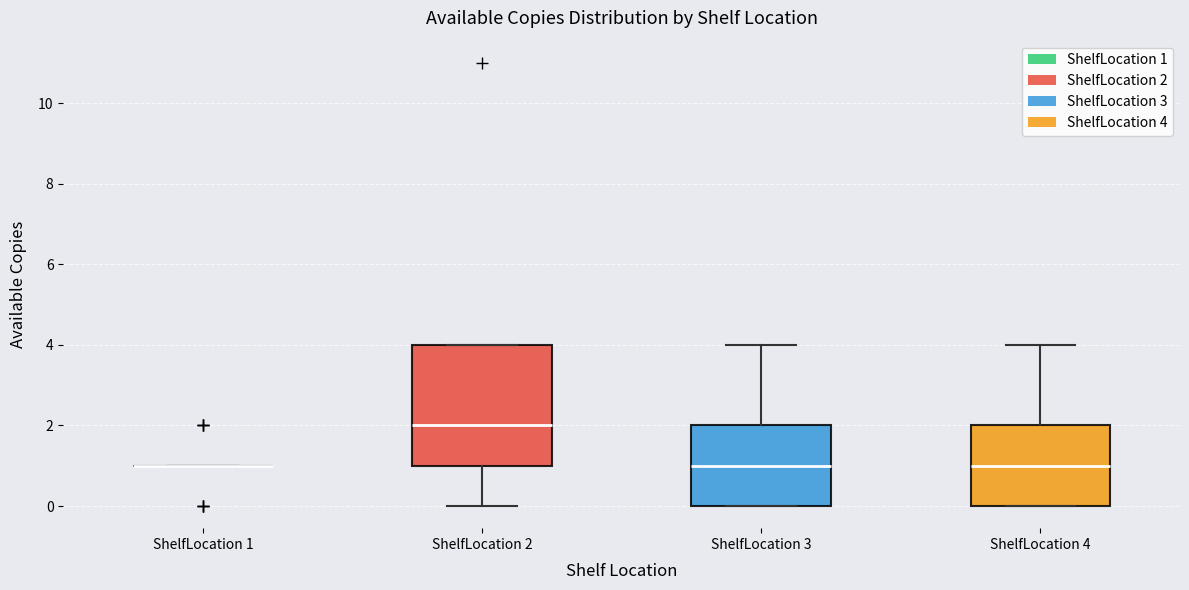

Where does the upper whisker of the box for ShelfLocation 3 end on the y-axis? The values are not printed on the chart, so give them approximately, as read against the axis.

4